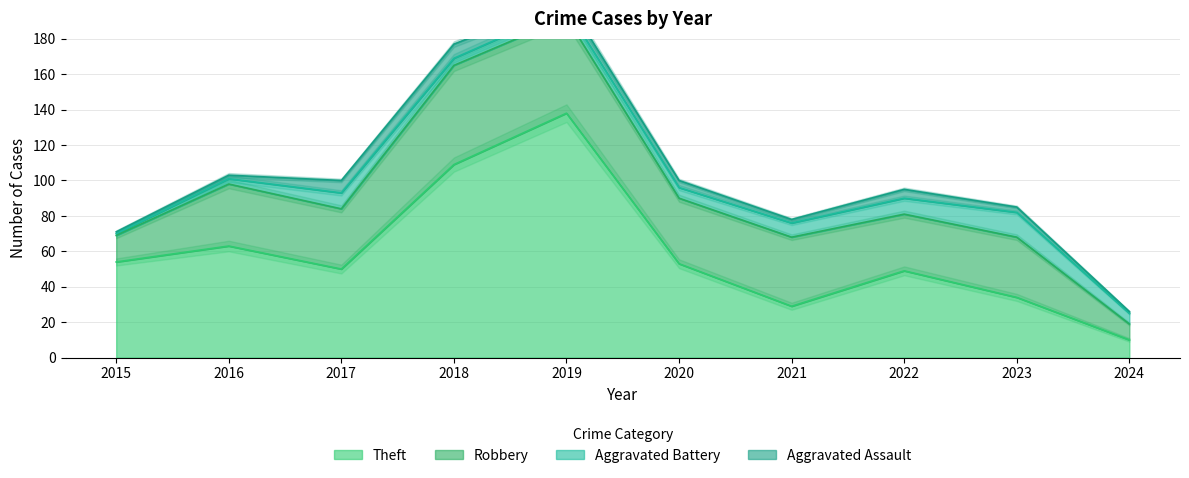

Is it true that Aggravated Battery equals 5 at 2019?

True